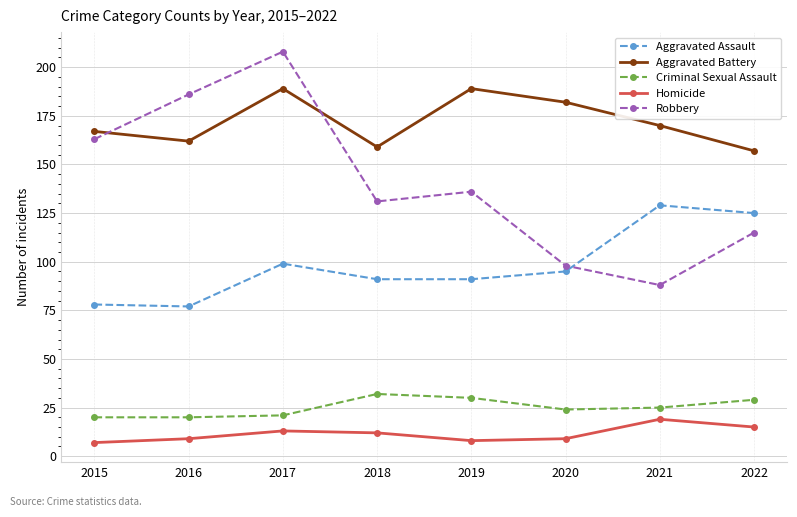

At how many categories does at least one series exceed 203?

1